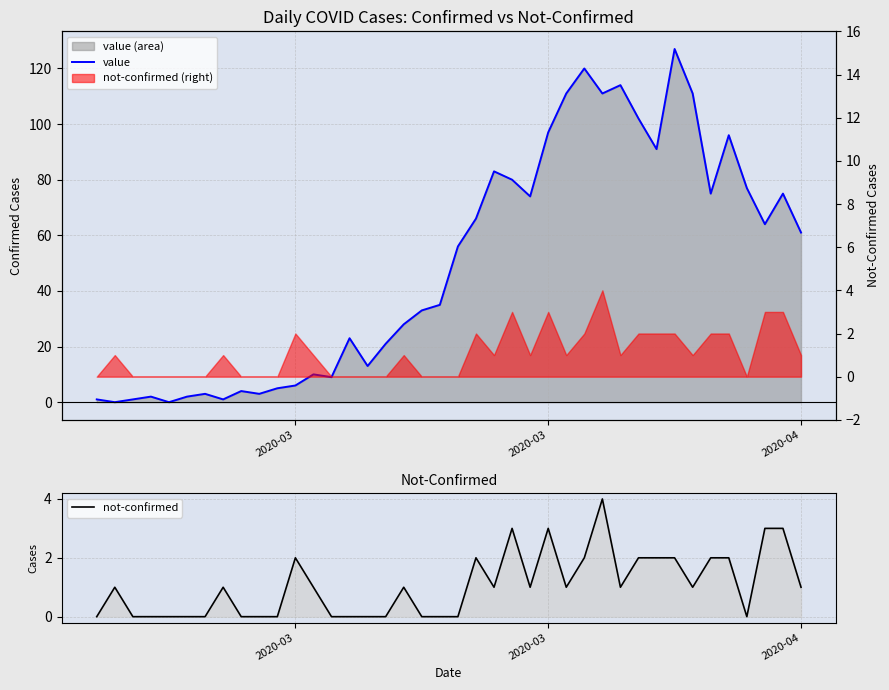

Reading left to right, list all the values displayed in this chart.

value: 1	0	1	2	0	2	3	1	4	3	5	6	10	9	23	13	21	28	33	35	56	66	83	80	74	97	111	120	111	114	102	91	127	111	75	96	77	64	75	61
not-confirmed: 0	1	0	0	0	0	0	1	0	0	0	2	1	0	0	0	0	1	0	0	0	2	1	3	1	3	1	2	4	1	2	2	2	1	2	2	0	3	3	1